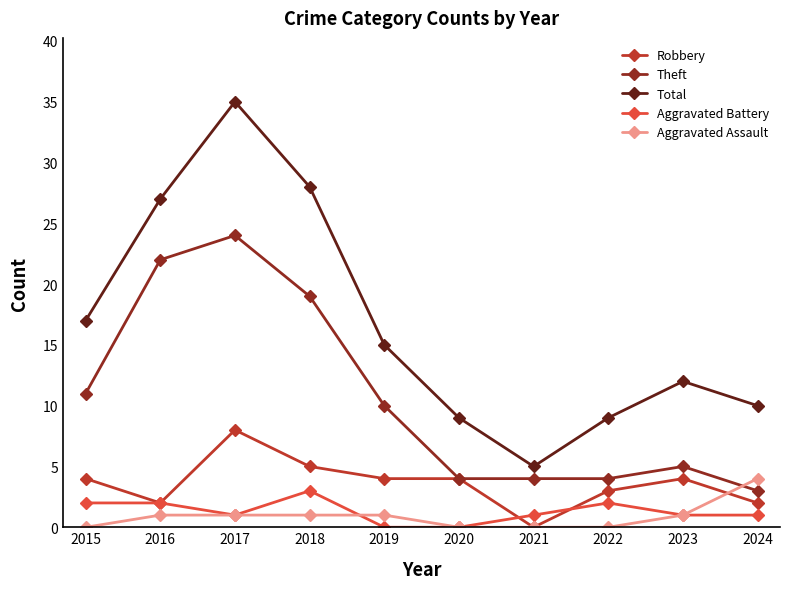

At which label does Total reach its minimum?

2021